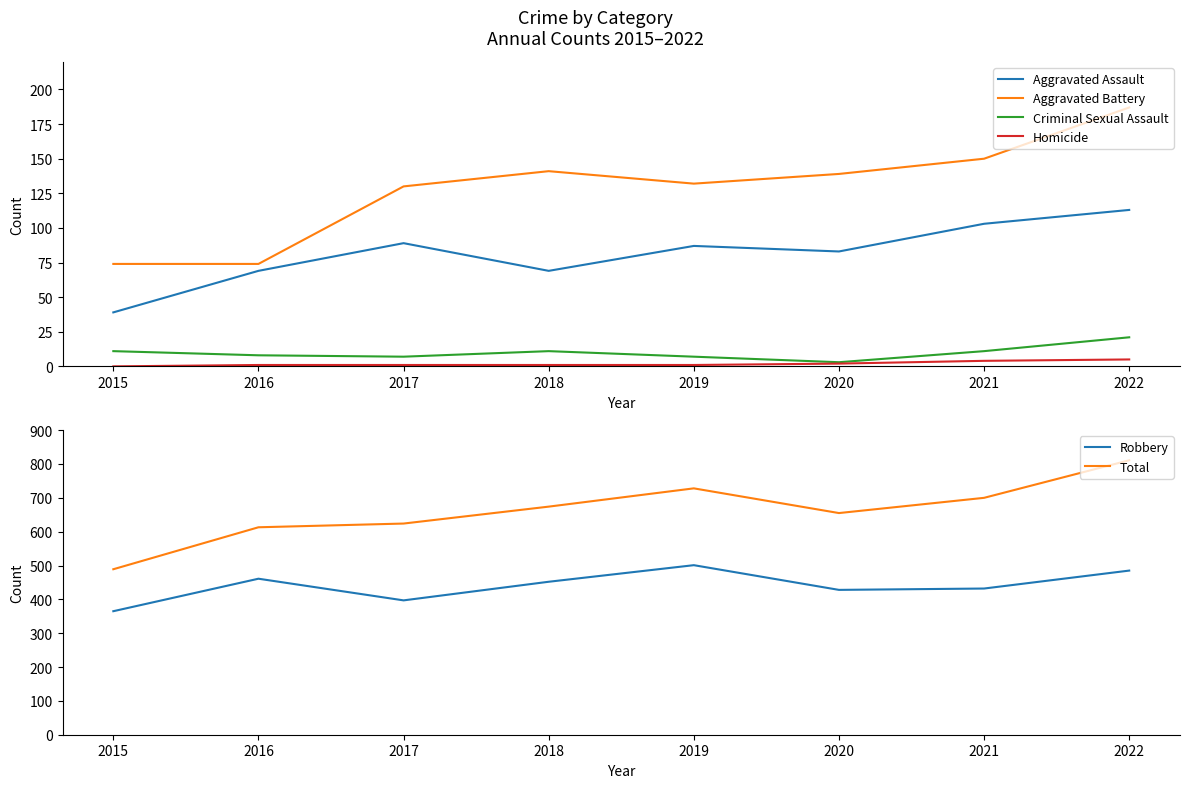

At which label does Aggravated Assault reach its peak?

2022